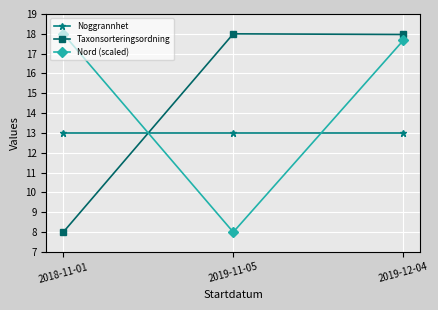

Rank the series at 2018-11-01 from highest to lowest value.

Nord (scaled), Noggrannhet, Taxonsorteringsordning